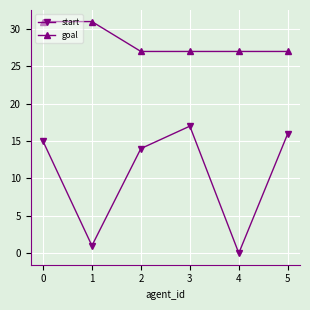

How many lines are shown in the chart?

2